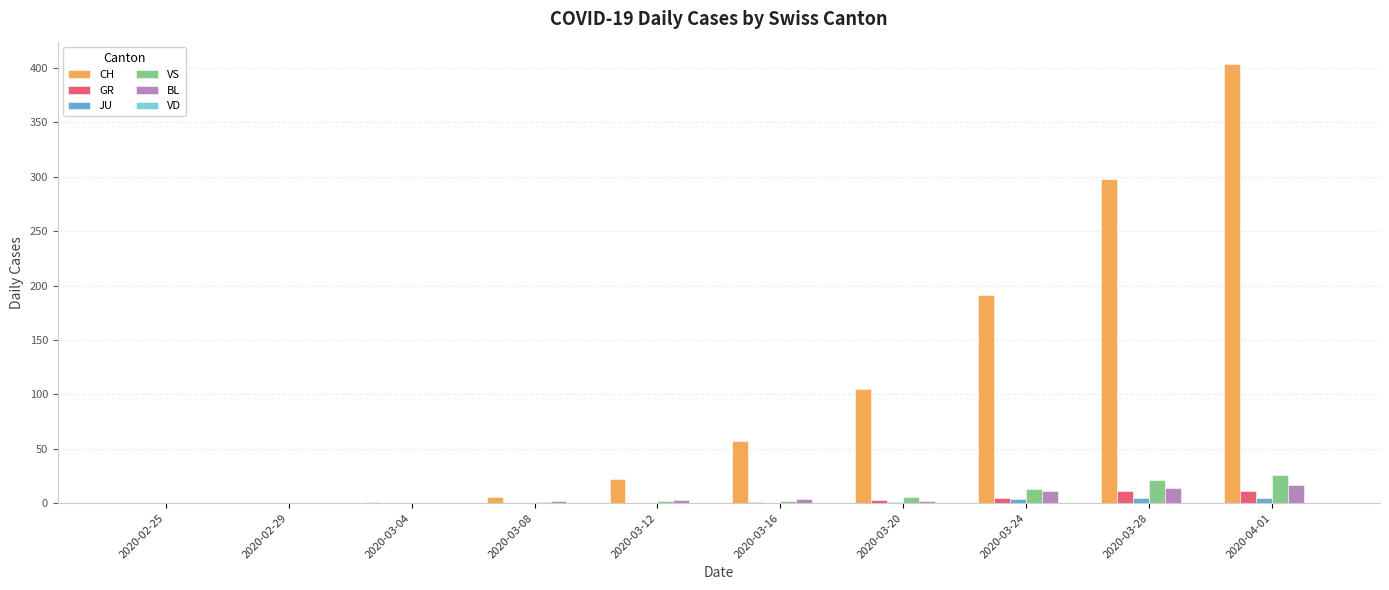

What is the maximum value for VS?

26